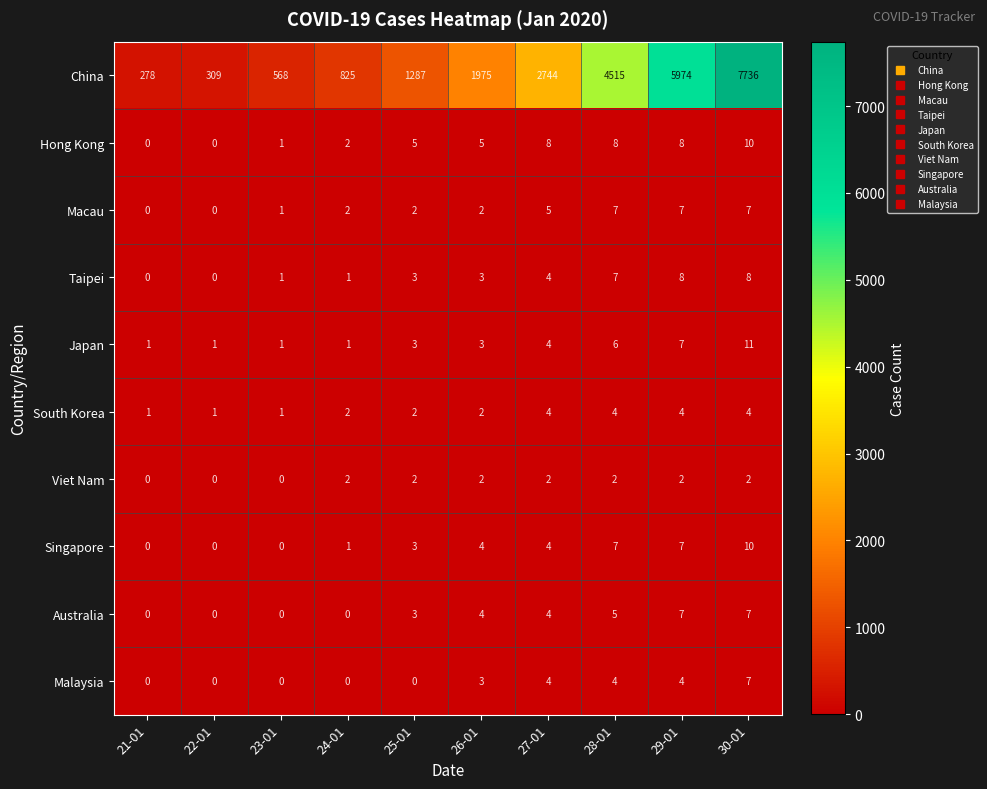

Read the Hong Kong value at 27-01, to the nearest 5.

10